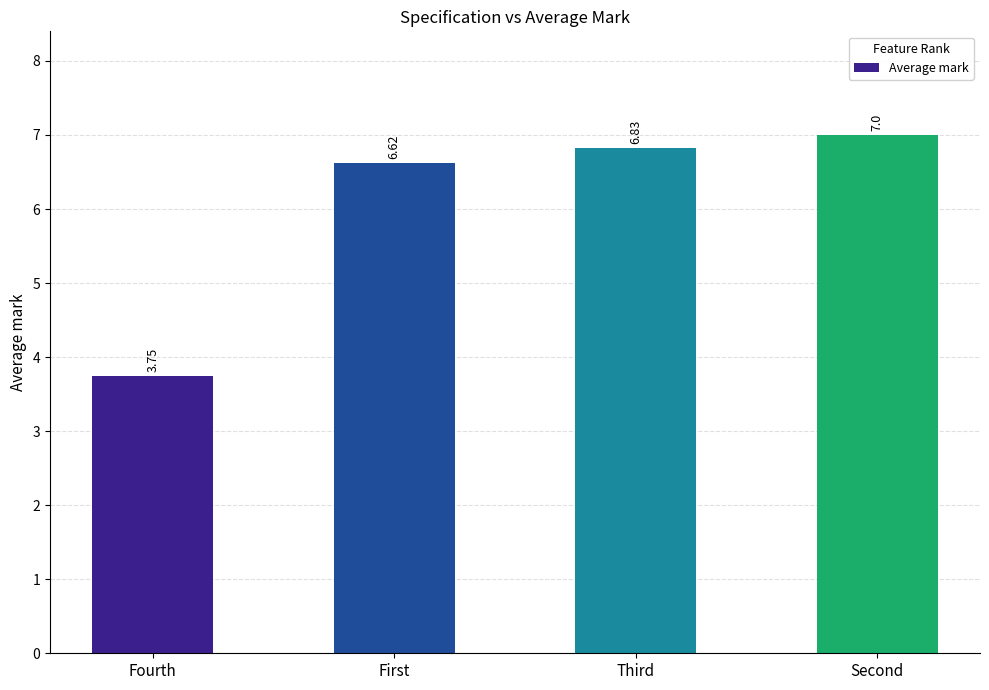

Between Third and Fourth, which is larger?

Third